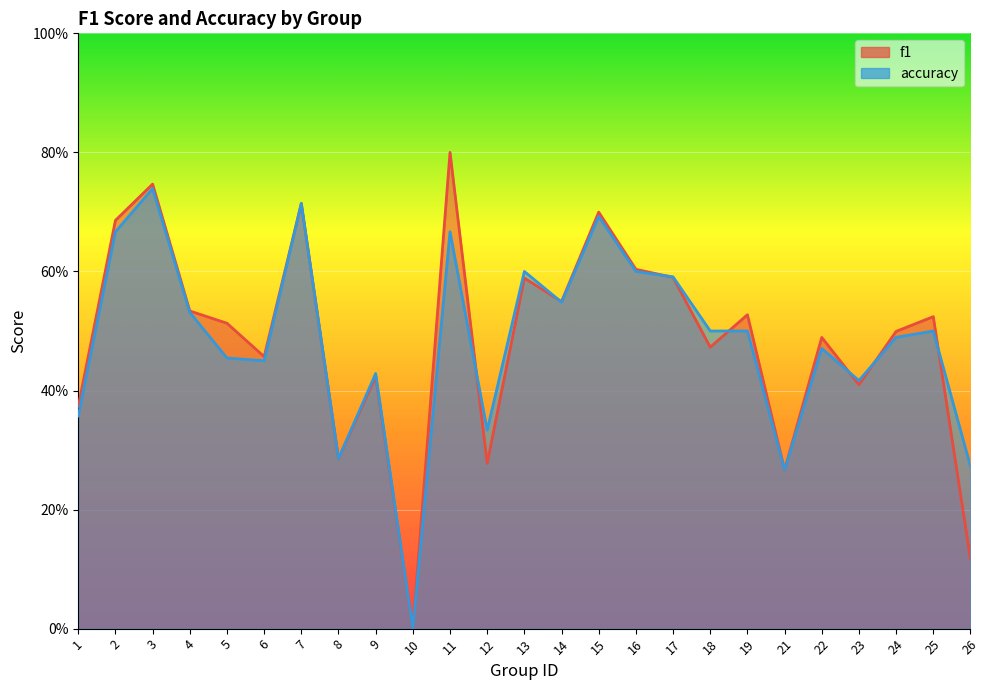

How many times do f1 and accuracy cross each other?

7